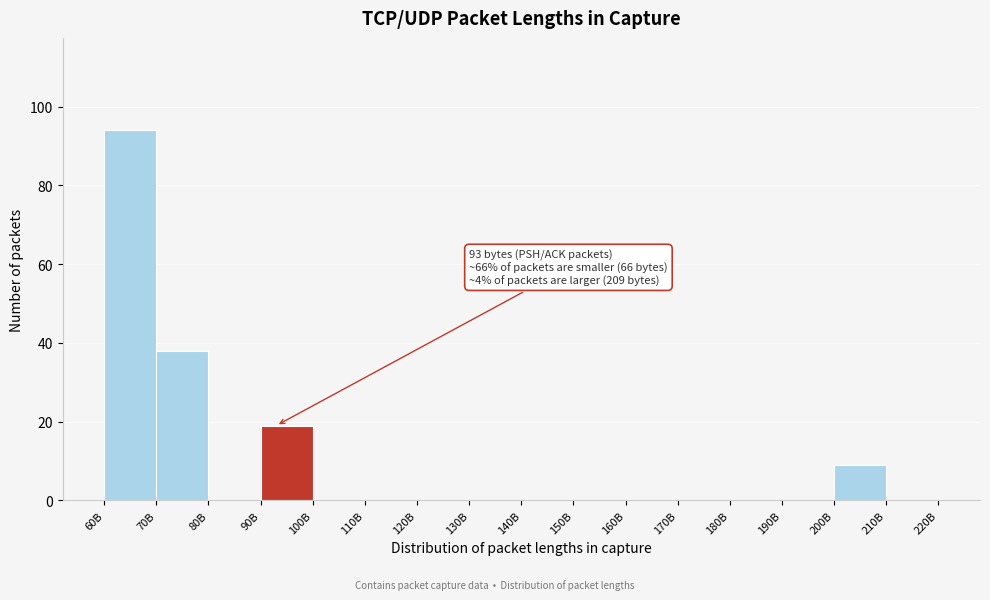

Reading left to right, what are all the values shown in this chart?

60B=94	70B=38	80B=0	90B=19	100B=0	110B=0	120B=0	130B=0	140B=0	150B=0	160B=0	170B=0	180B=0	190B=0	200B=9	210B=0